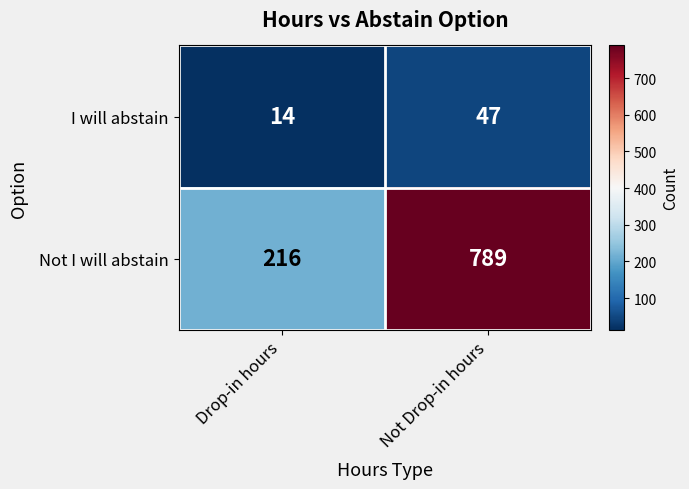

Reading right to left, list all the values displayed in this chart.

I will abstain: Not Drop-in hours=47	Drop-in hours=14
Not I will abstain: Not Drop-in hours=789	Drop-in hours=216